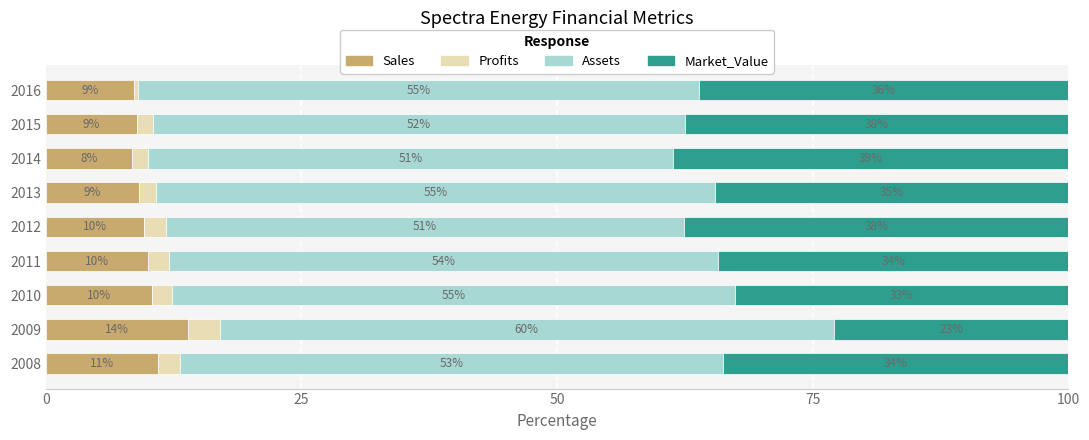

Reading left to right, transcribe all the data shown in this chart.

Sales: 10.9	13.9	10.4	10.0	9.6	9.1	8.4	8.9	8.7
Profits: 2.2	3.1	1.9	2.1	2.1	1.7	1.6	1.7	0.3
Assets: 53.1	60.1	55.1	53.7	50.7	54.7	51.3	52.0	54.9
Market_Value: 33.8	22.9	32.6	34.2	37.6	34.6	38.7	37.5	36.1